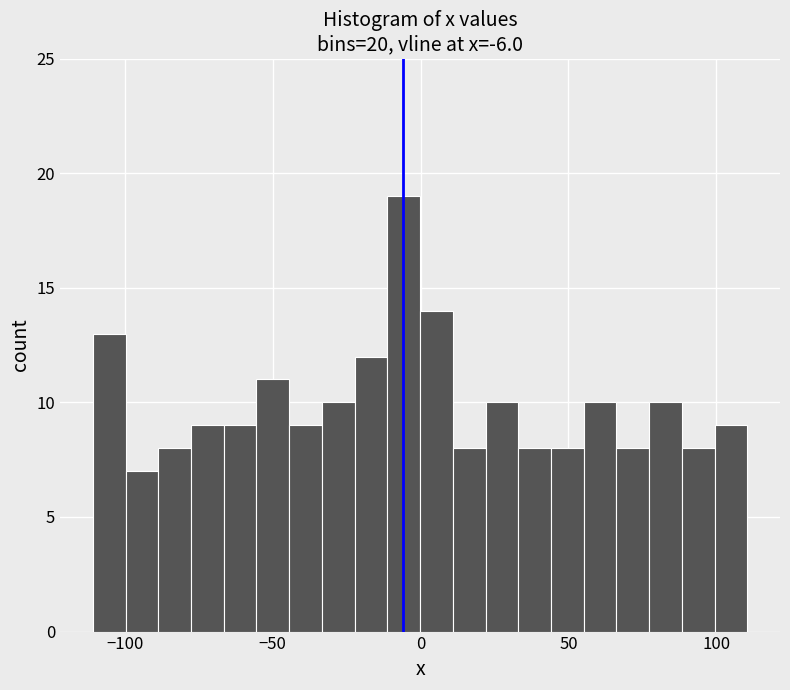

Read against the x-axis, roughly where is the centre of the tallest bar?

-5